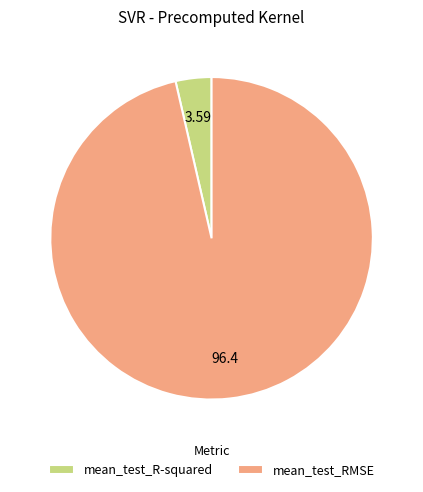

Which category has the smallest portion of the pie?

mean_test_R-squared